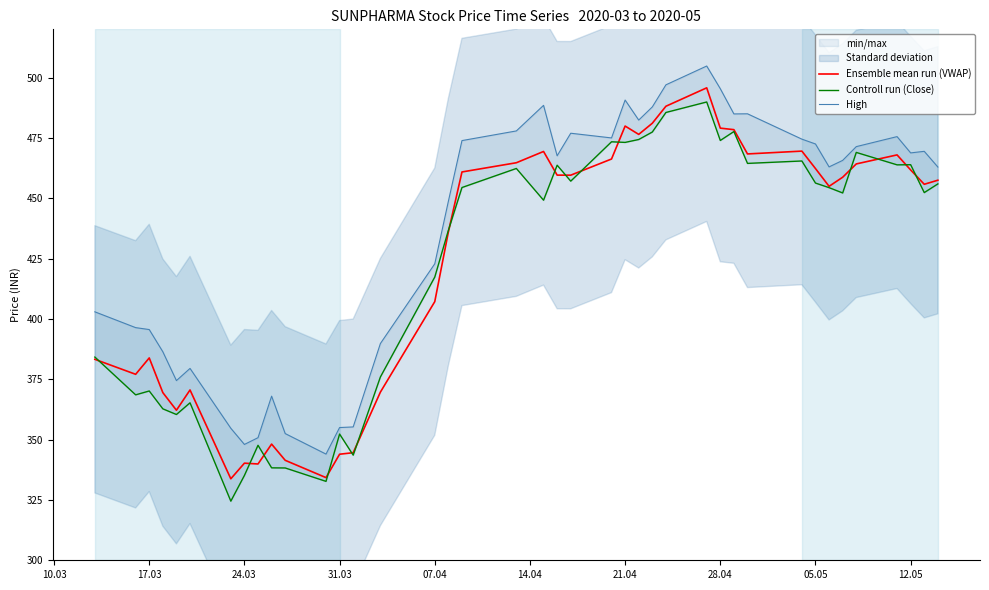

In Ensemble mean run (VWAP), how many points are lower than both neighbors (excluding endpoints)?

10